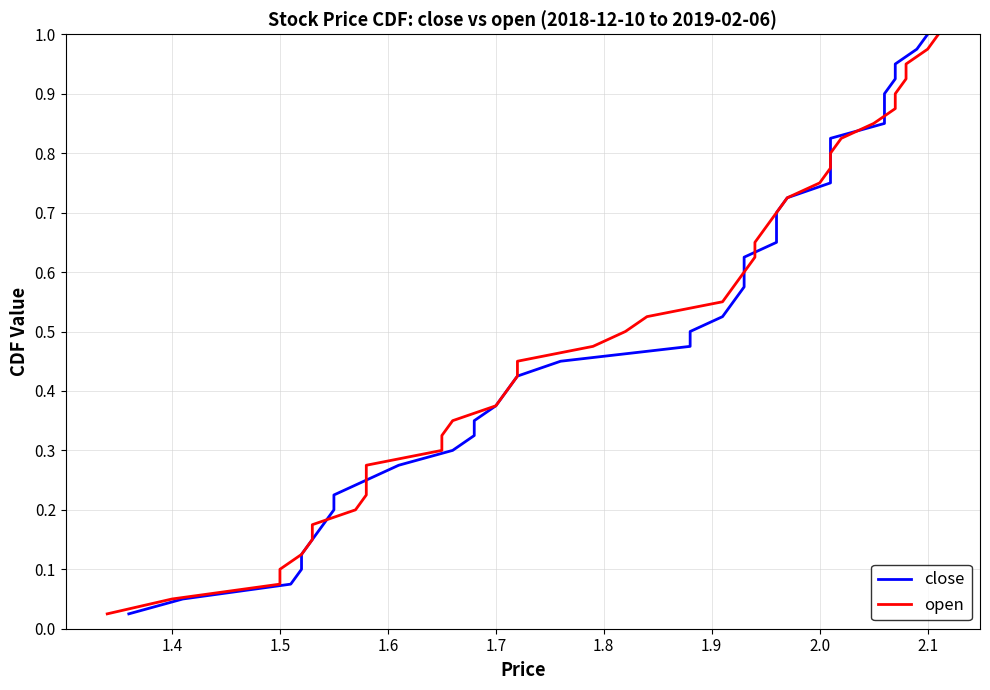

True or false: close has more than 1 interior local peaks.

False